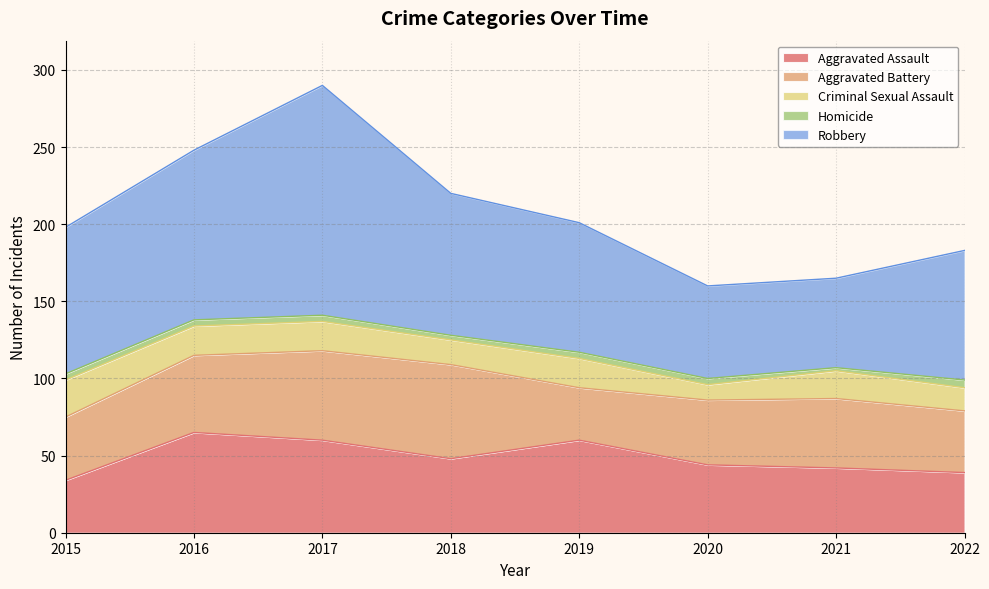

What is the total value across all series at 2021?

165